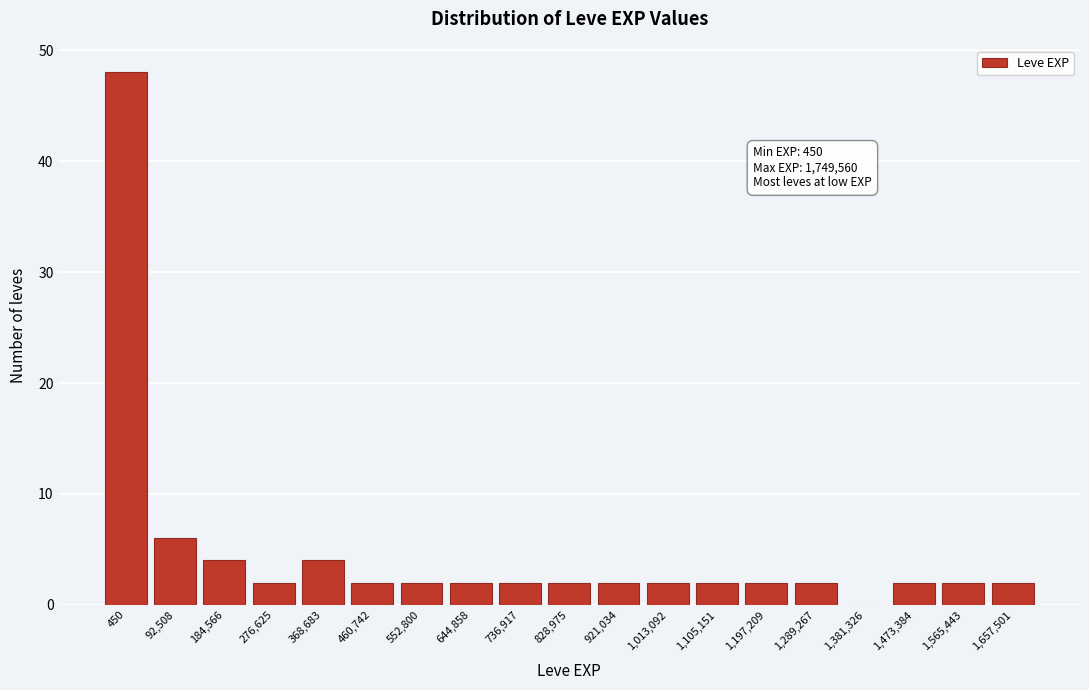

Reading left to right, what are all the values shown in this chart?

450=48	92,508=6	184,566=4	276,625=2	368,683=4	460,742=2	552,800=2	644,858=2	736,917=2	828,975=2	921,034=2	1,013,092=2	1,105,151=2	1,197,209=2	1,289,267=2	1,381,326=0	1,473,384=2	1,565,443=2	1,657,501=2